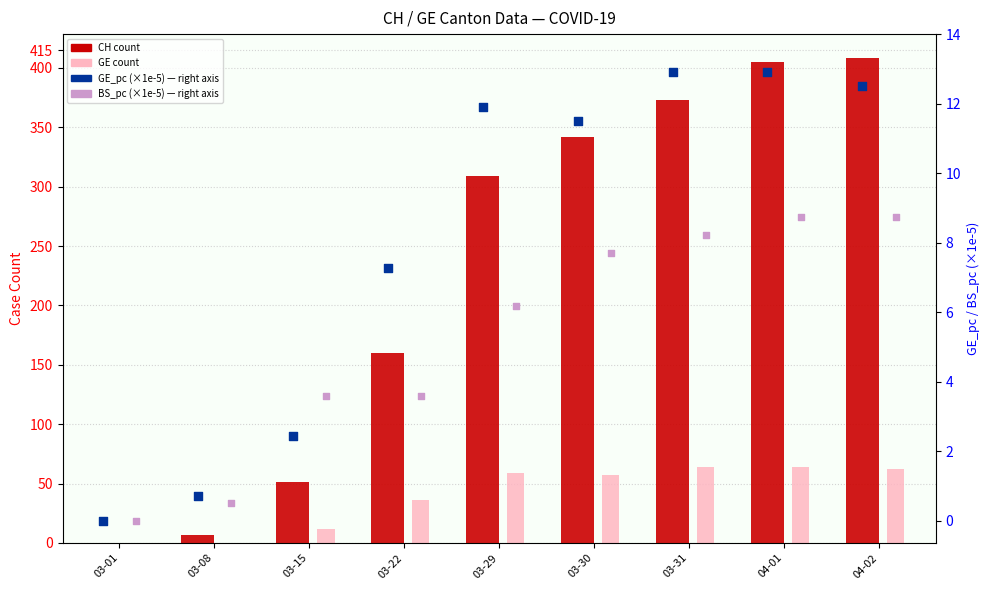

Which series reaches the minimum Y coordinate?

CH count